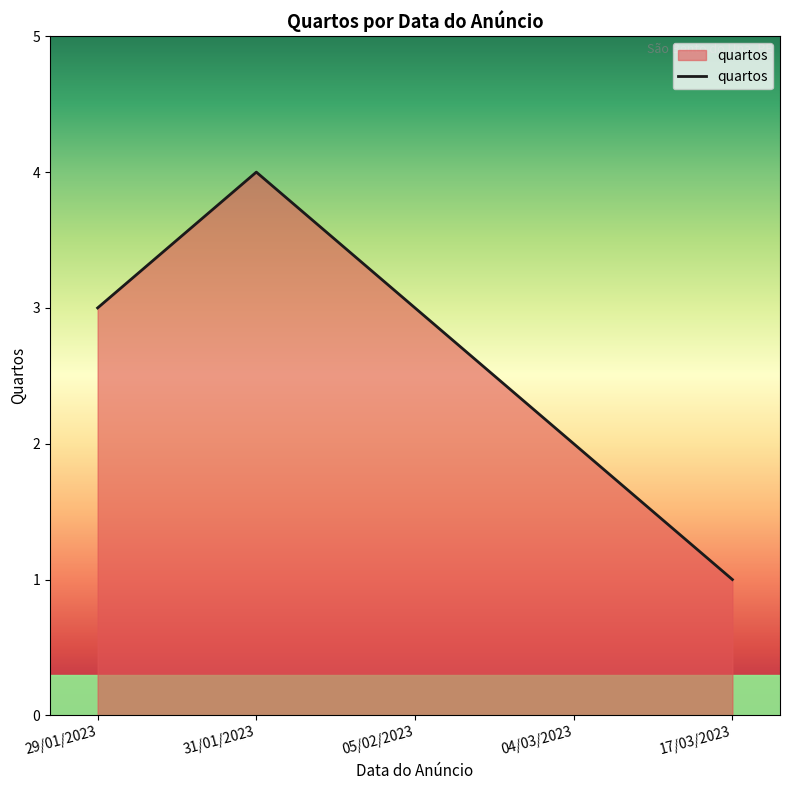

Which category has the highest value across all series?

31/01/2023